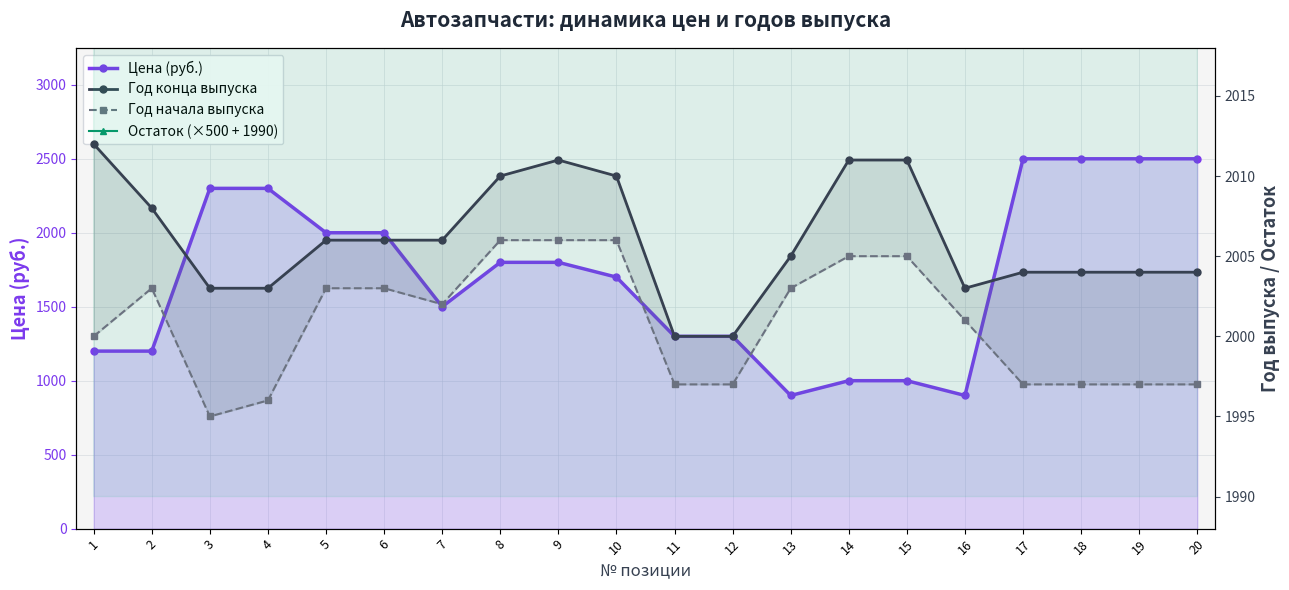

Does the chart display data point markers on the line(s)?

Yes